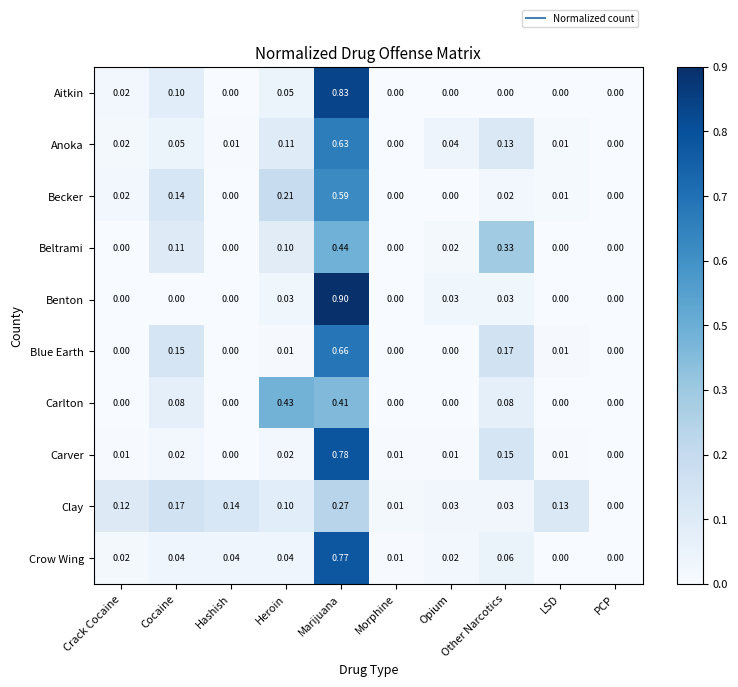

Which series has the largest range (max minus min)?

Benton